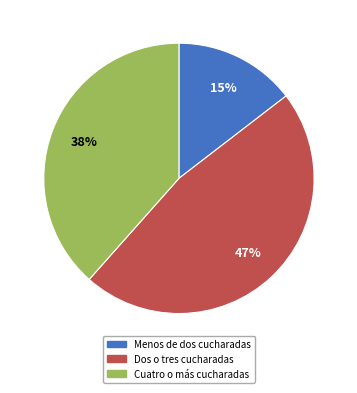

What is the ratio of the value at Cuatro o más cucharadas to the value at Dos o tres cucharadas?

0.8